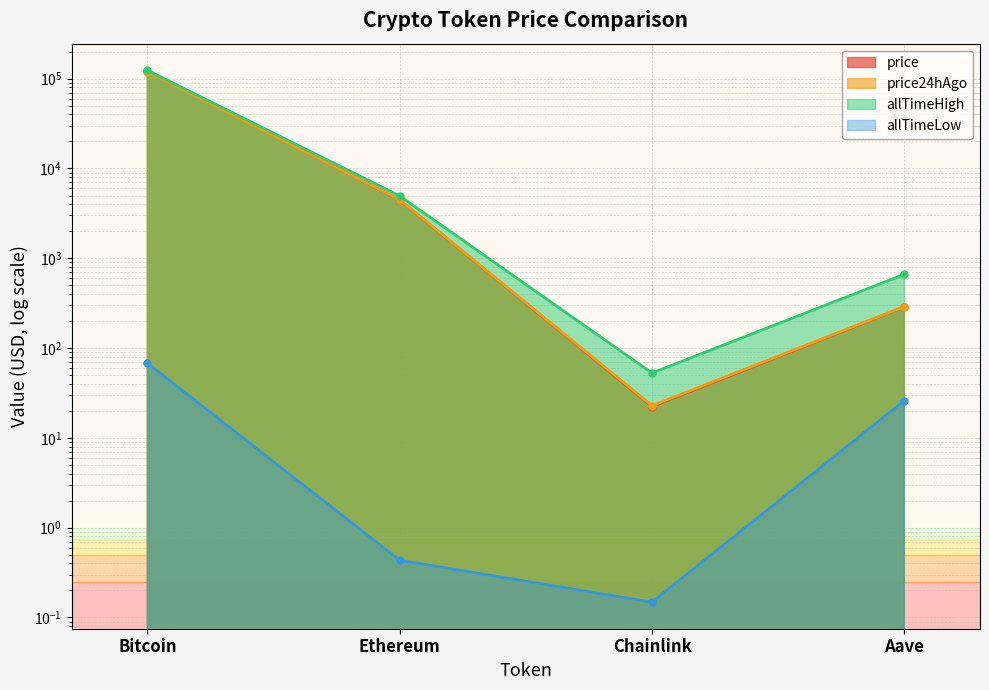

At which label does price reach its minimum?

Chainlink